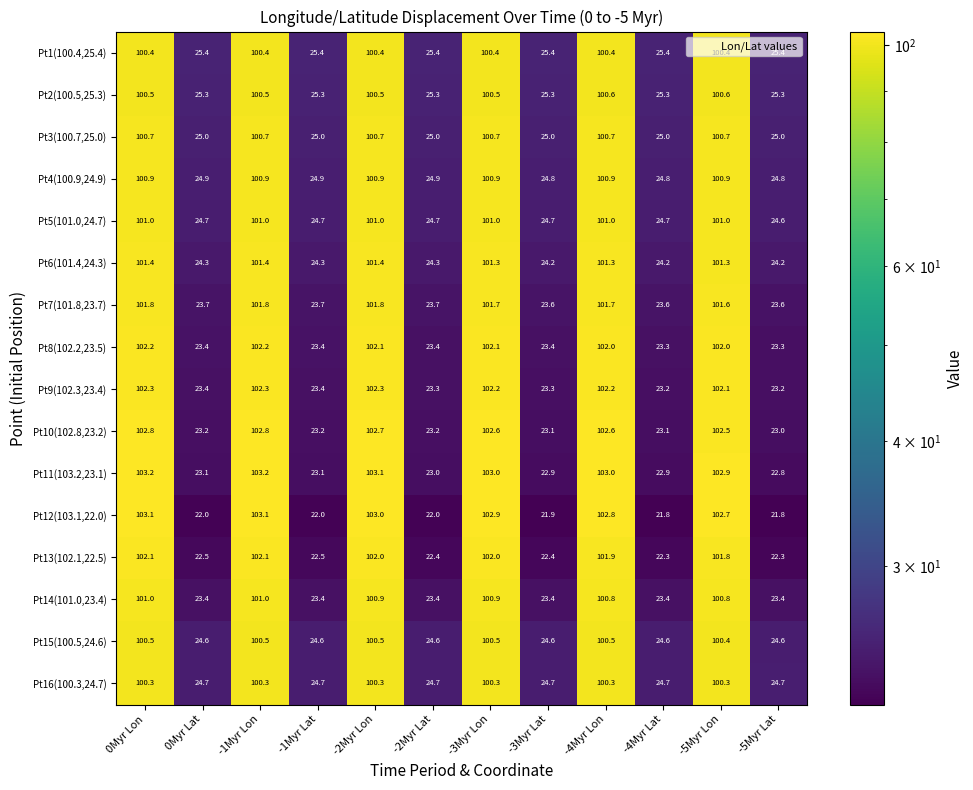

The value of Pt13(102.1,22.5) at -2Myr Lon is 70.5. True or false?

False